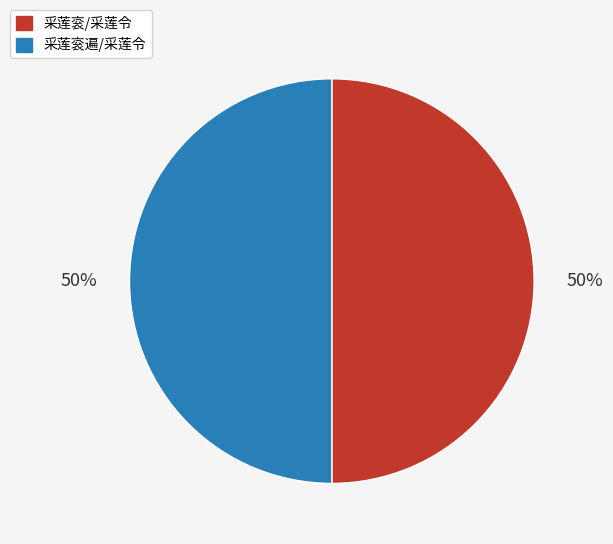

The 采莲衮/采莲令 slice represents 56% of the pie. True or false?

False